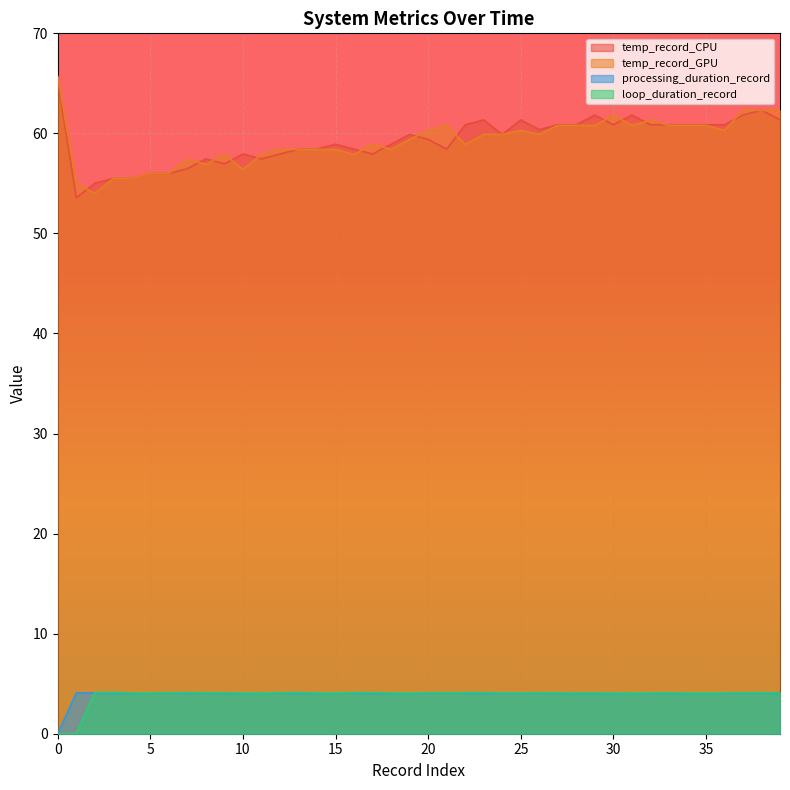

What is the label of the 8th point from the right?

32